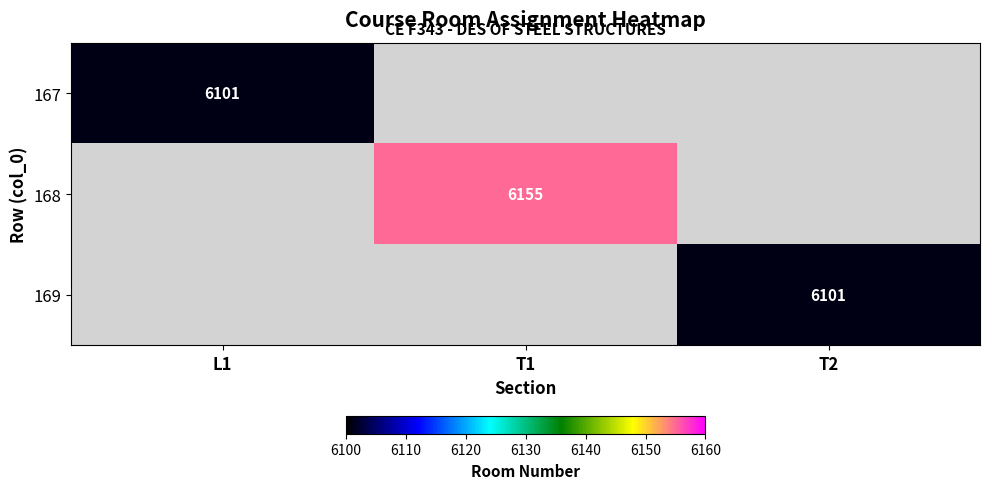

The 169 series shows 6101 at T2. True or false?

True